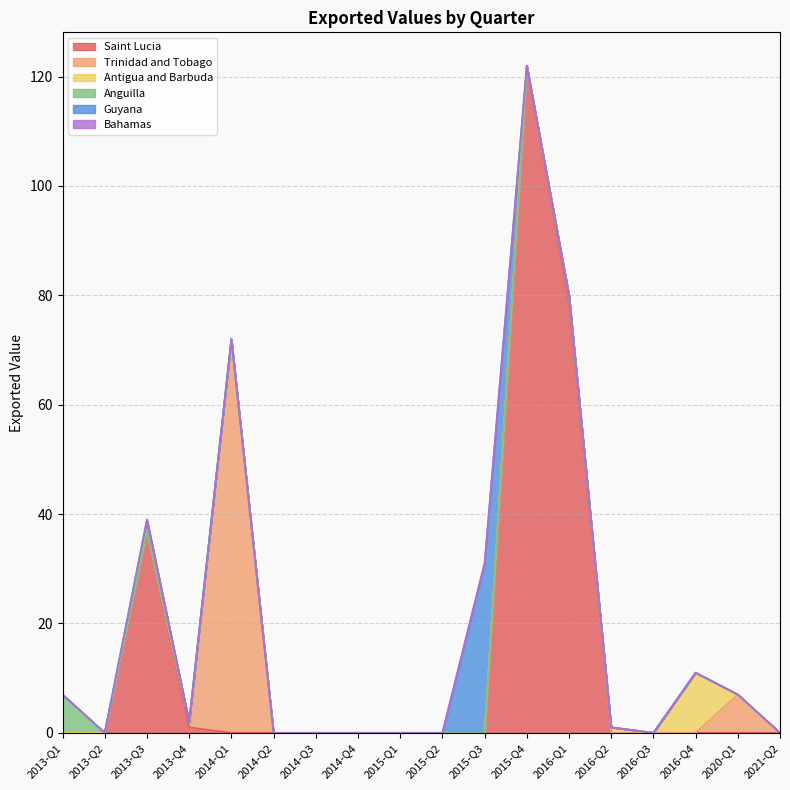

How many distinct data groups are displayed?

6